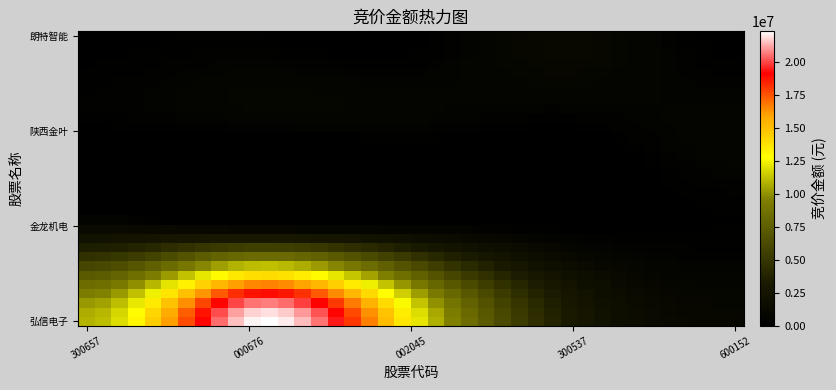

At how many categories does at least one series exceed 346041?

40